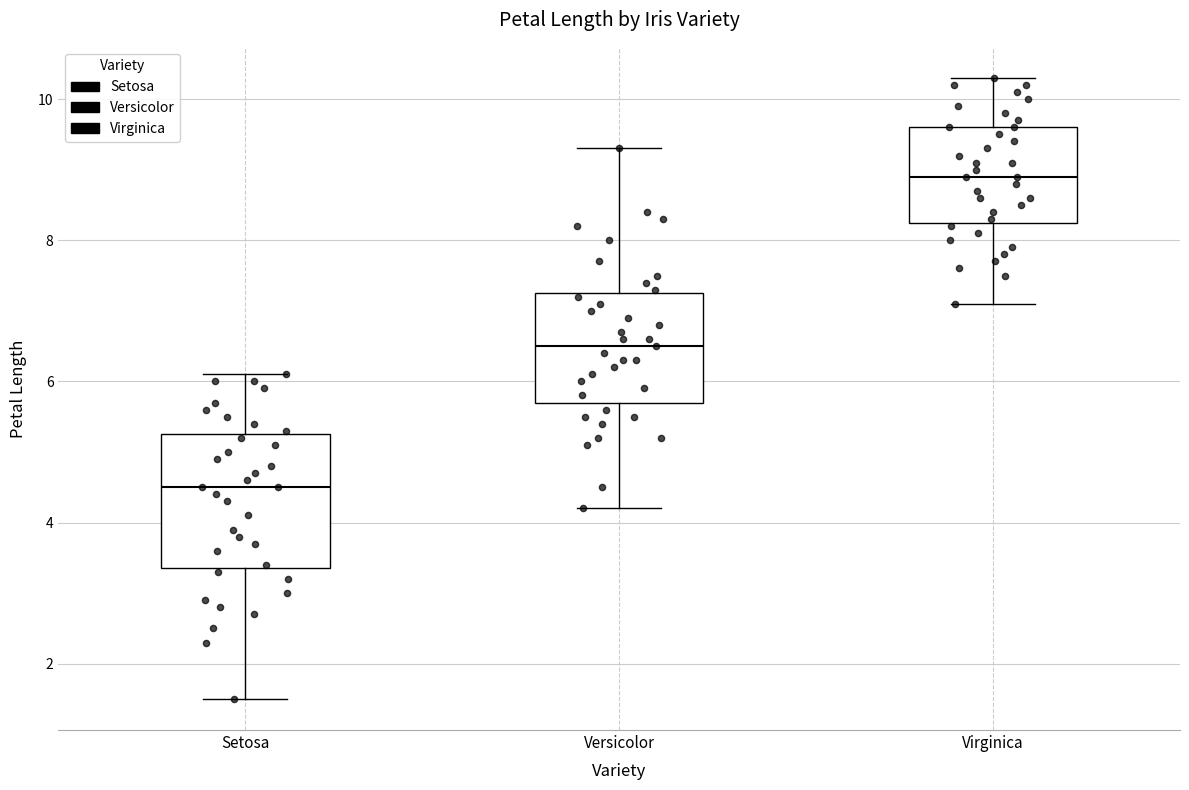

Which box has the highest median line?

Virginica